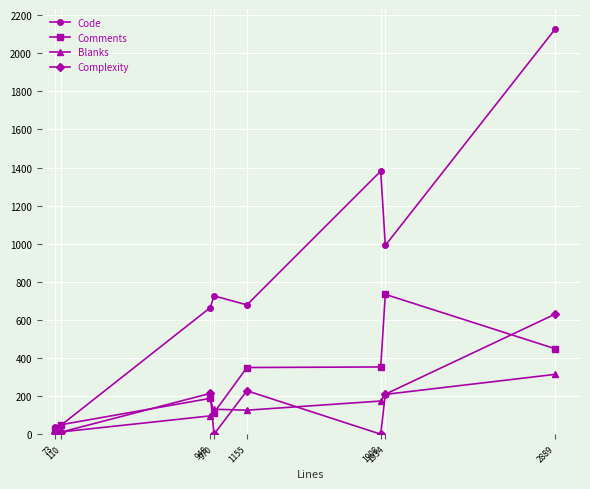

Which series has the largest total across all categories?

Code